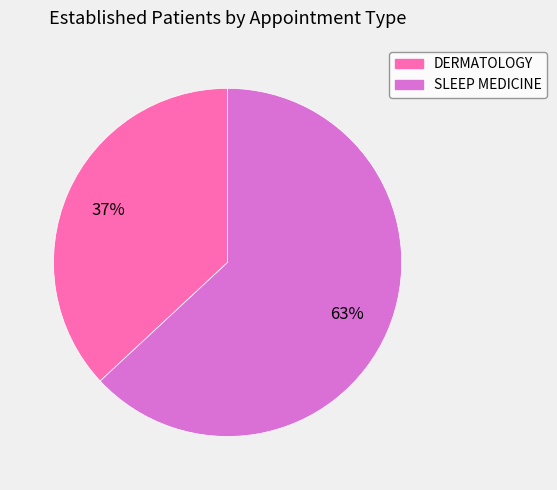

The SLEEP MEDICINE slice represents 63% of the pie. True or false?

True